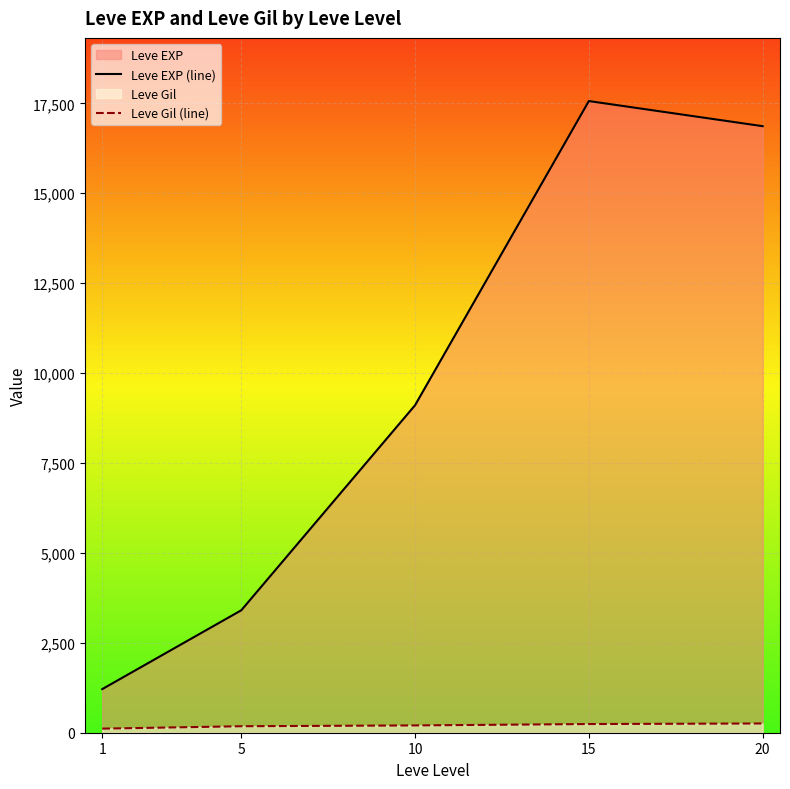

How many lines are shown in the chart?

2